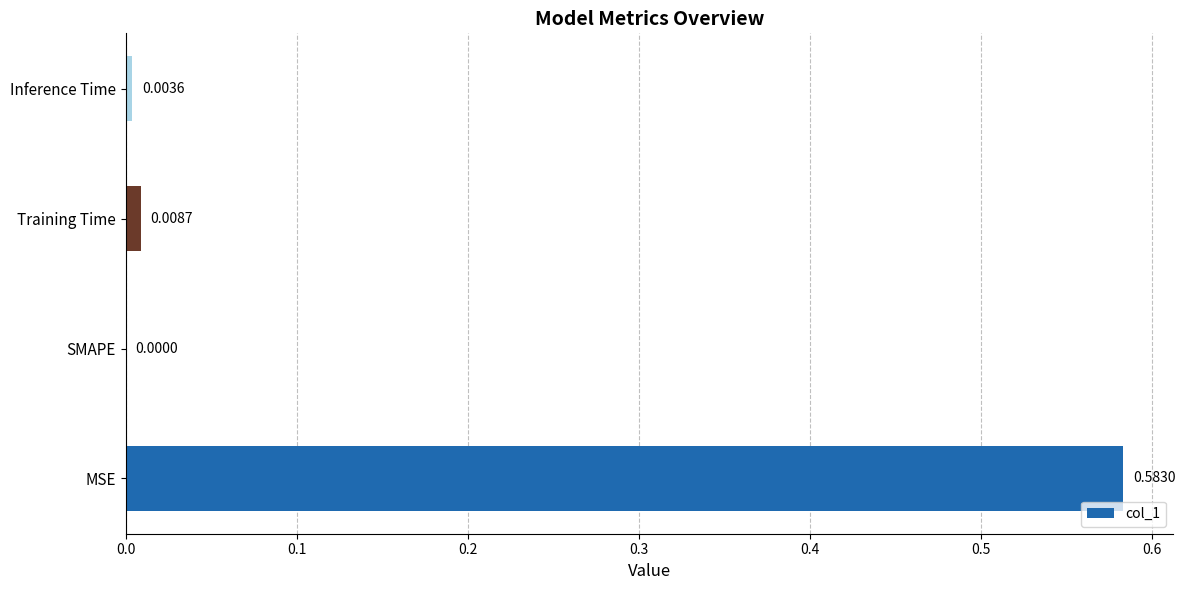

At which category does the chart reach its peak across all series?

MSE